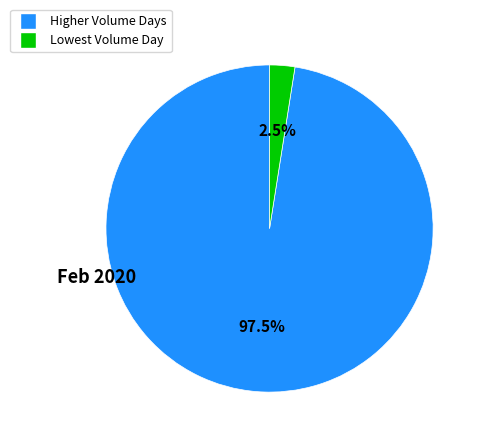

Does any single category account for the majority?

Yes